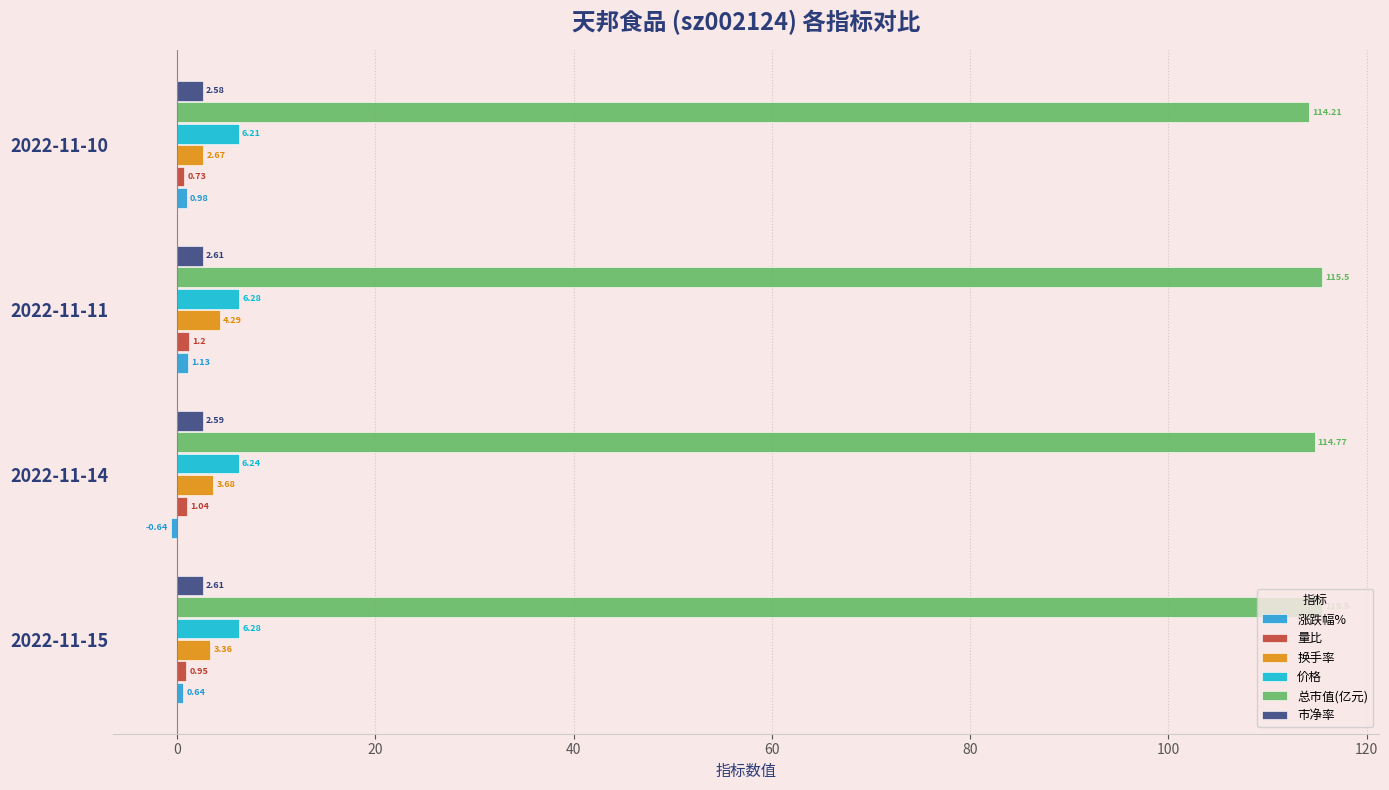

Count the number of data series in this chart.

6